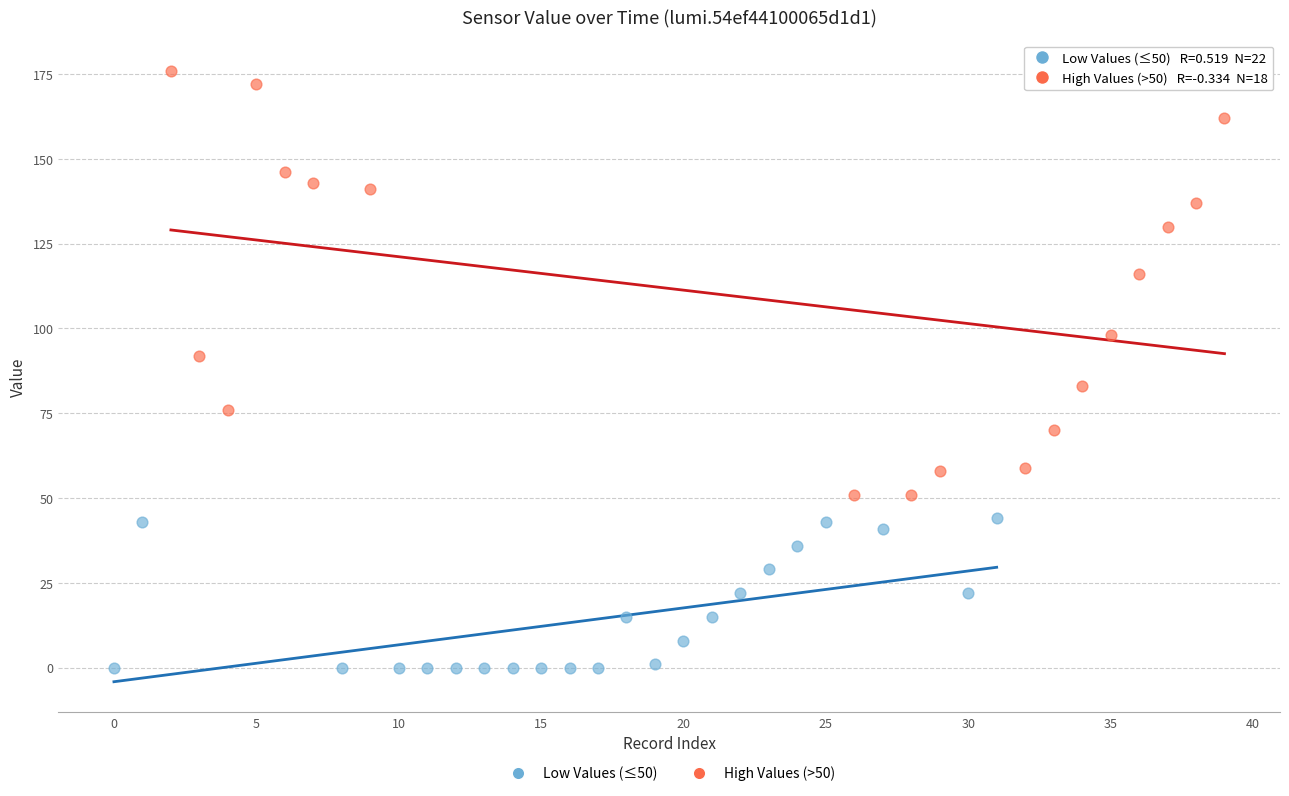

Which series has the widest spread of Y values?

High Values (>50)